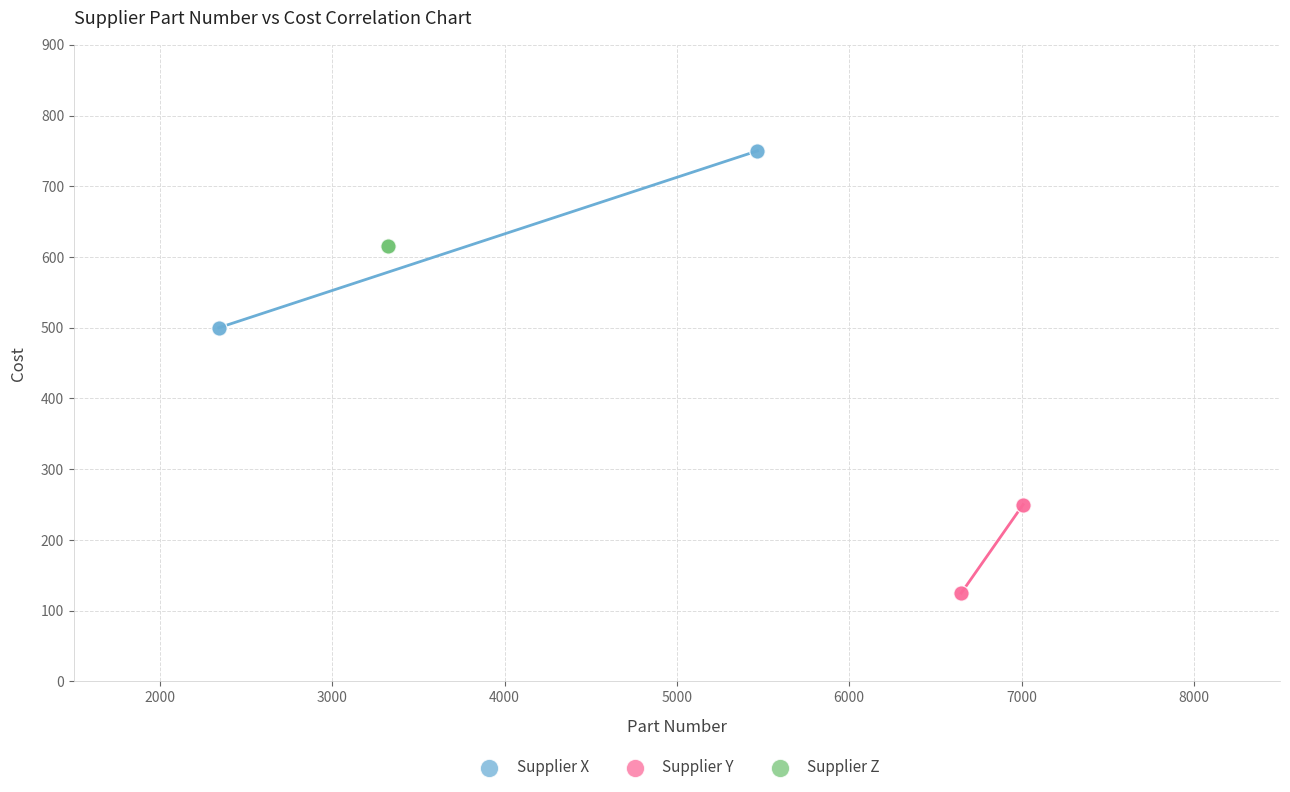

Which series contains the highest Y value?

Supplier X